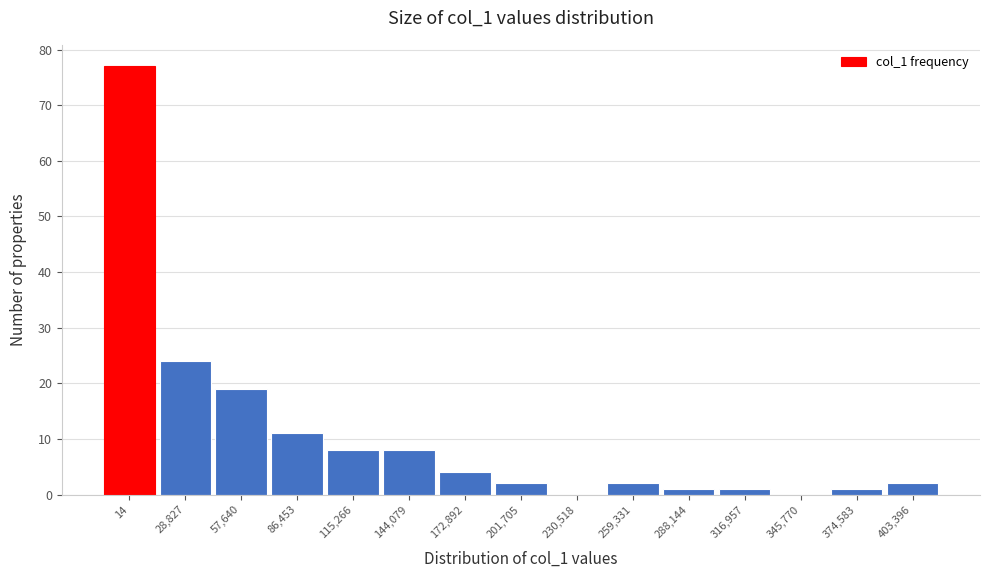

Read the value at 144,079.

8